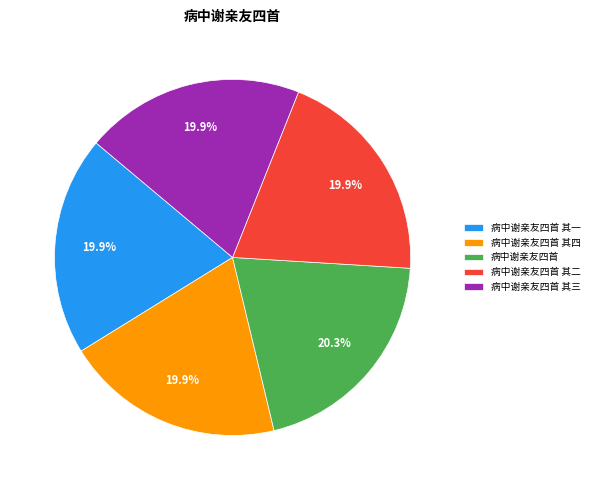

To the nearest percent, what percentage of the pie is 病中谢亲友四首?

20%